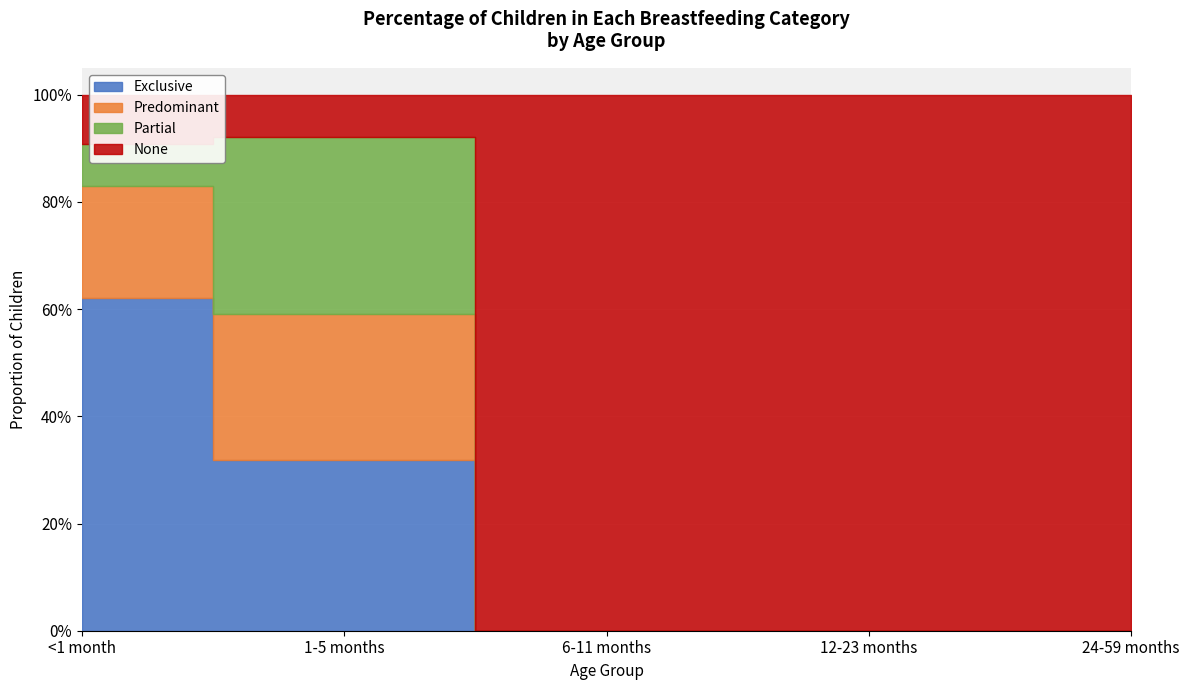

How many data points in None are less than 1?

2